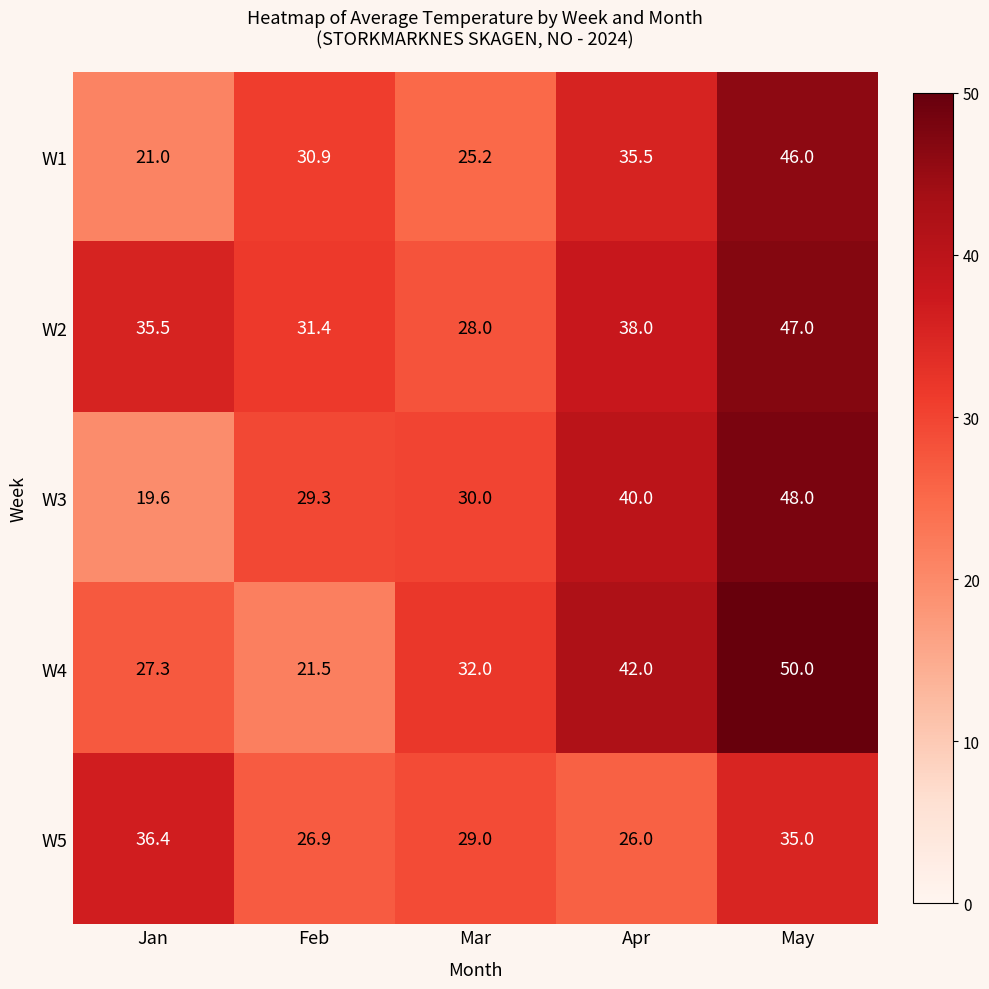

Is it true that W5 equals 9.9 at Mar?

False